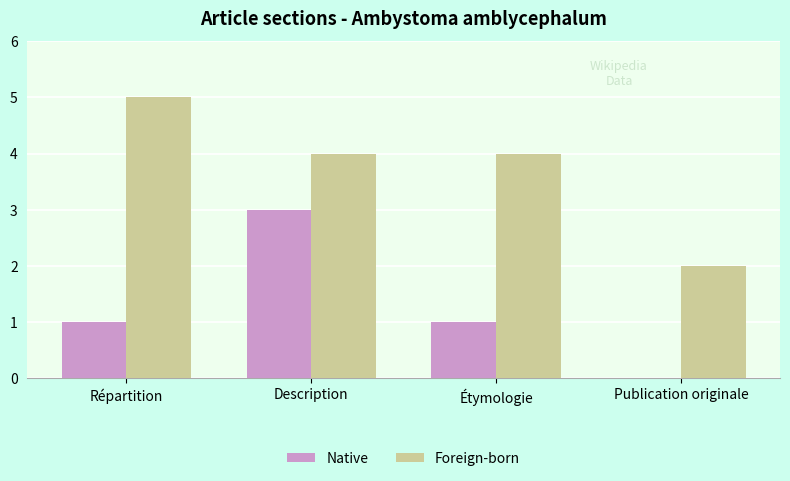

What is the greatest value displayed?

5